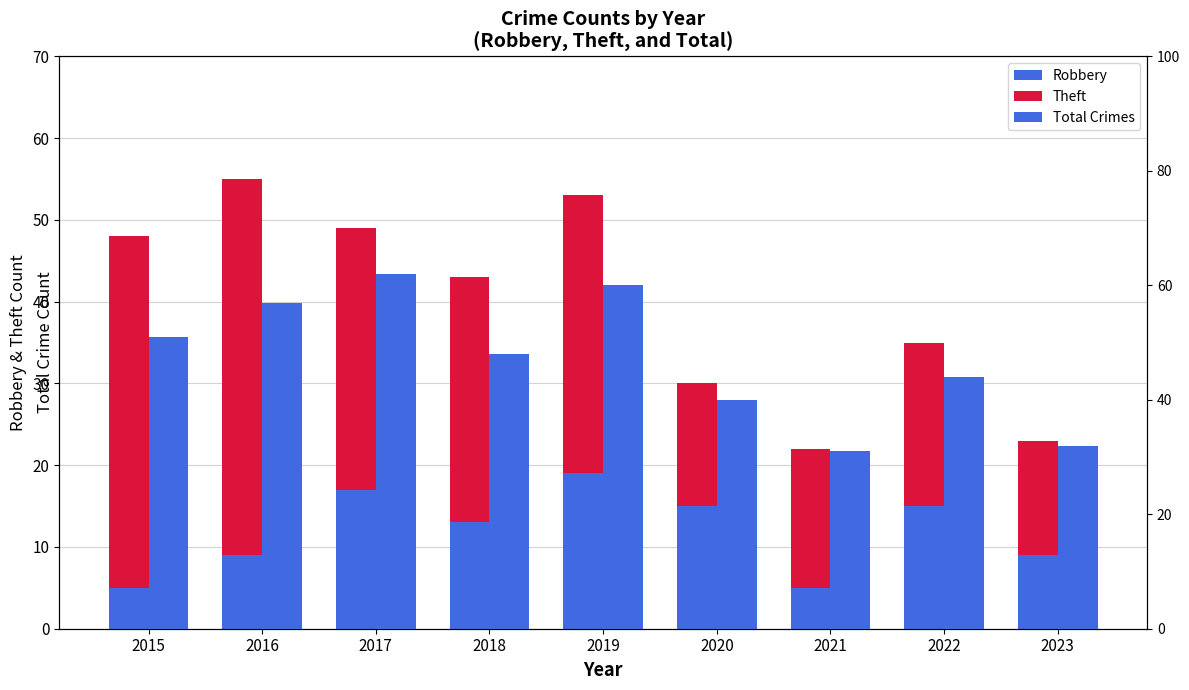

Is it true that Theft equals 71 at 2016?

False